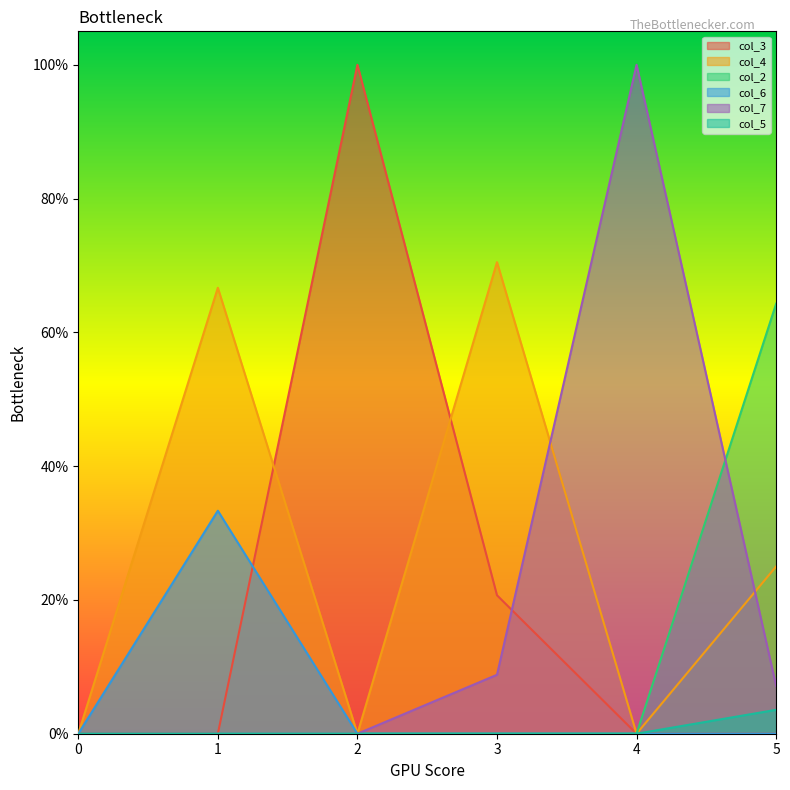

Reading right to left, list all the values displayed in this chart.

col_3: 5=0.0	4=0.0	3=0.2	2=1.0	1=0.0	0=0.0
col_4: 5=0.2	4=0.0	3=0.7	2=0.0	1=0.7	0=0.0
col_2: 5=0.6	4=0.0	3=0.0	2=0.0	1=0.0	0=0.0
col_6: 5=0.0	4=0.0	3=0.0	2=0.0	1=0.3	0=0.0
col_7: 5=0.1	4=1.0	3=0.1	2=0.0	1=0.0	0=0.0
col_5: 5=0.0	4=0.0	3=0.0	2=0.0	1=0.0	0=0.0